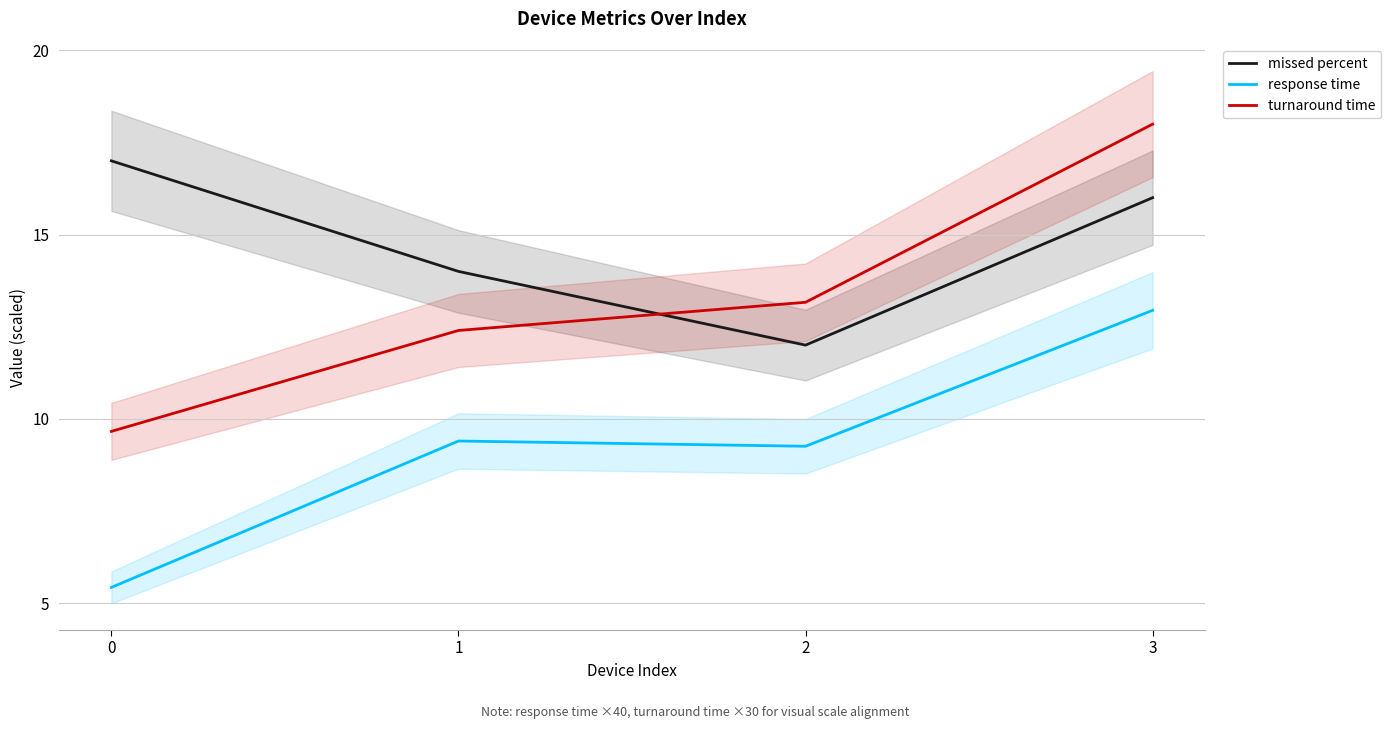

True or false: missed percent has a value of 17.0 at 0.

True